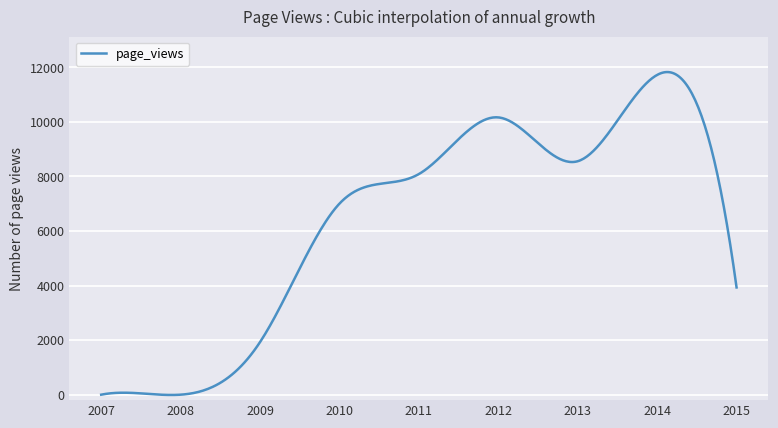

What is the difference between the second highest and second lowest values?

11831.0